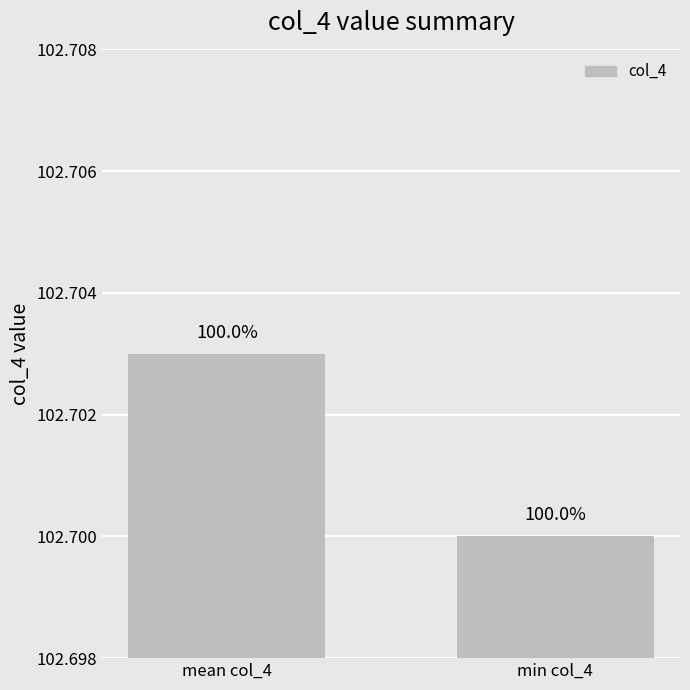

What is the label of the 2nd bar from the left?

min col_4